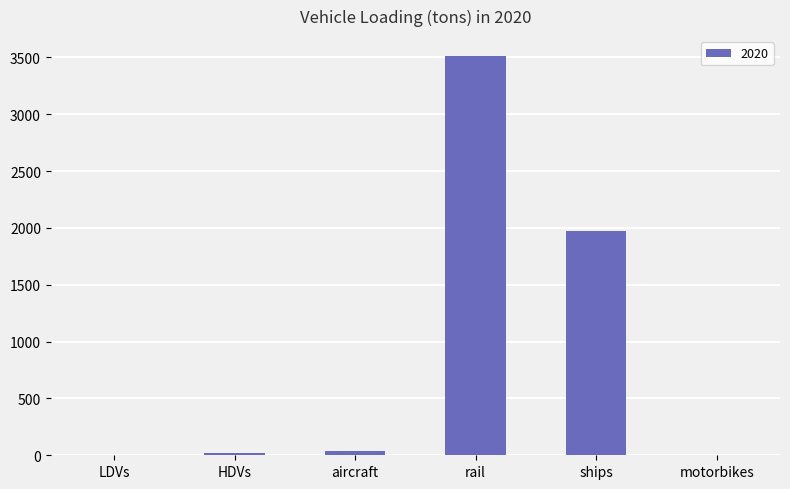

Which category has the highest value across all series?

rail